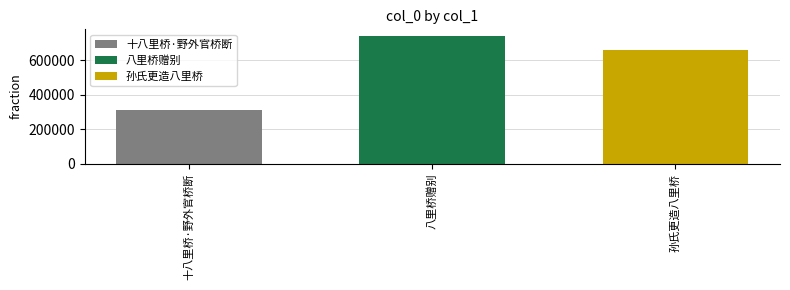

Rank the series by their maximum value, from lowest to highest.

十八里桥·野外官桥断, 孙氏更造八里桥, 八里桥赠别